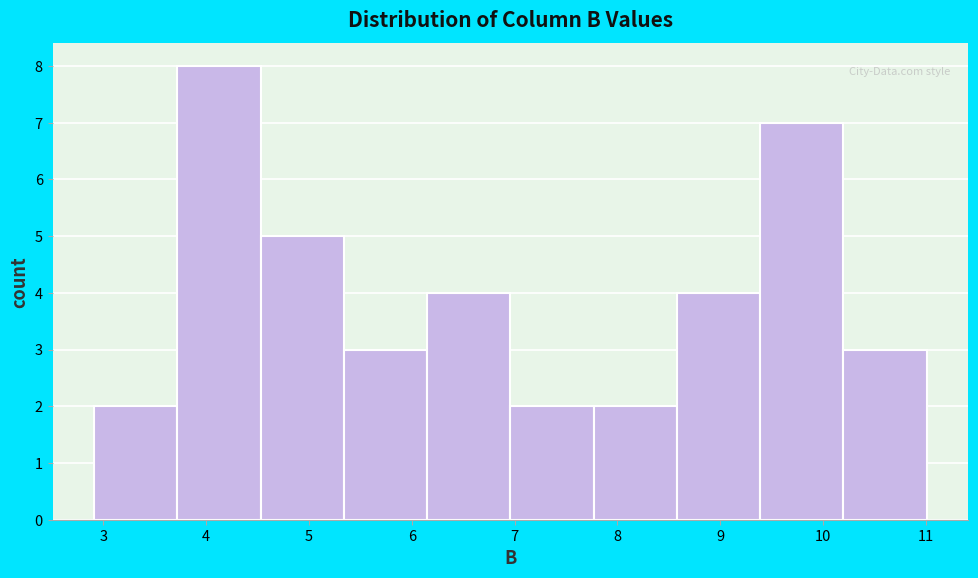

Over which range of the x-axis is the bar tallest?

3.72 to 4.53